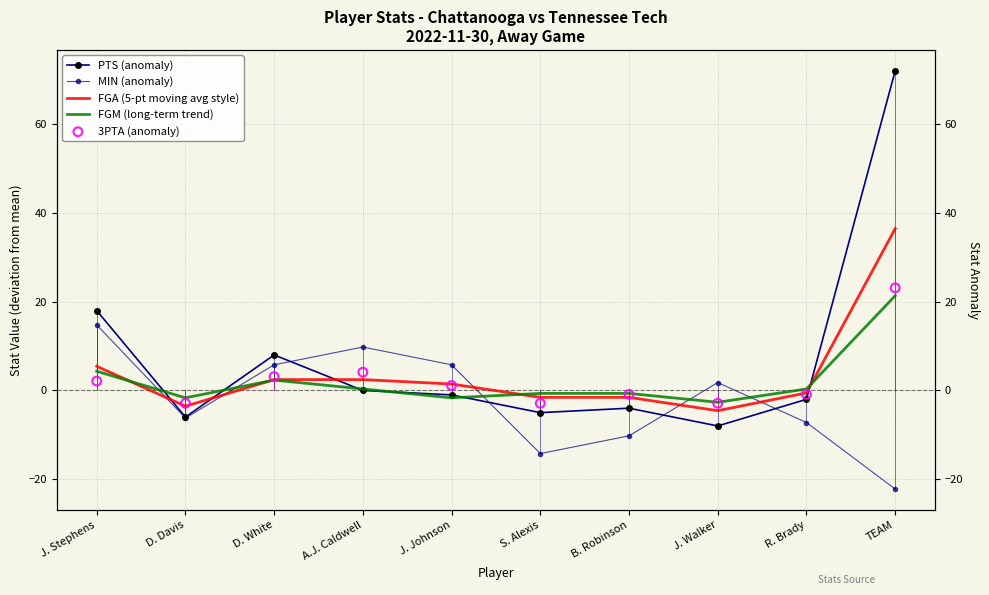

Which series has the largest total across all categories?

PTS (anomaly)